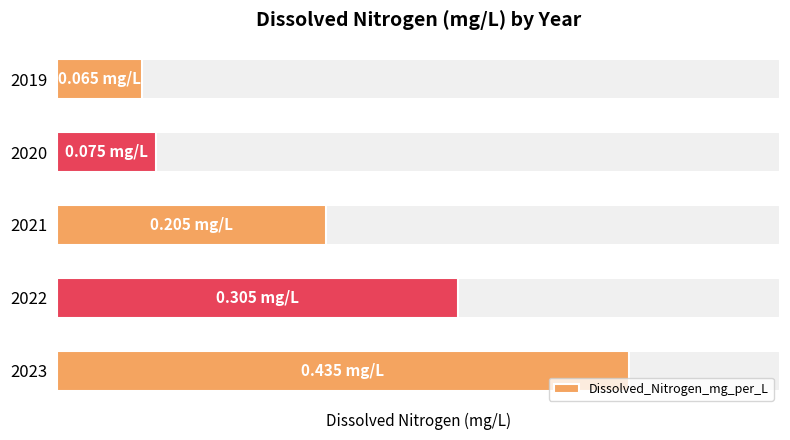

What is the change in value from 2021 to 2023?

+0.2